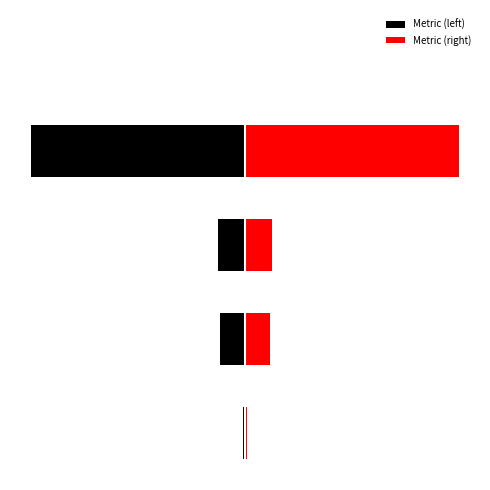

Between MSE and Inference Time, which is larger?

MSE